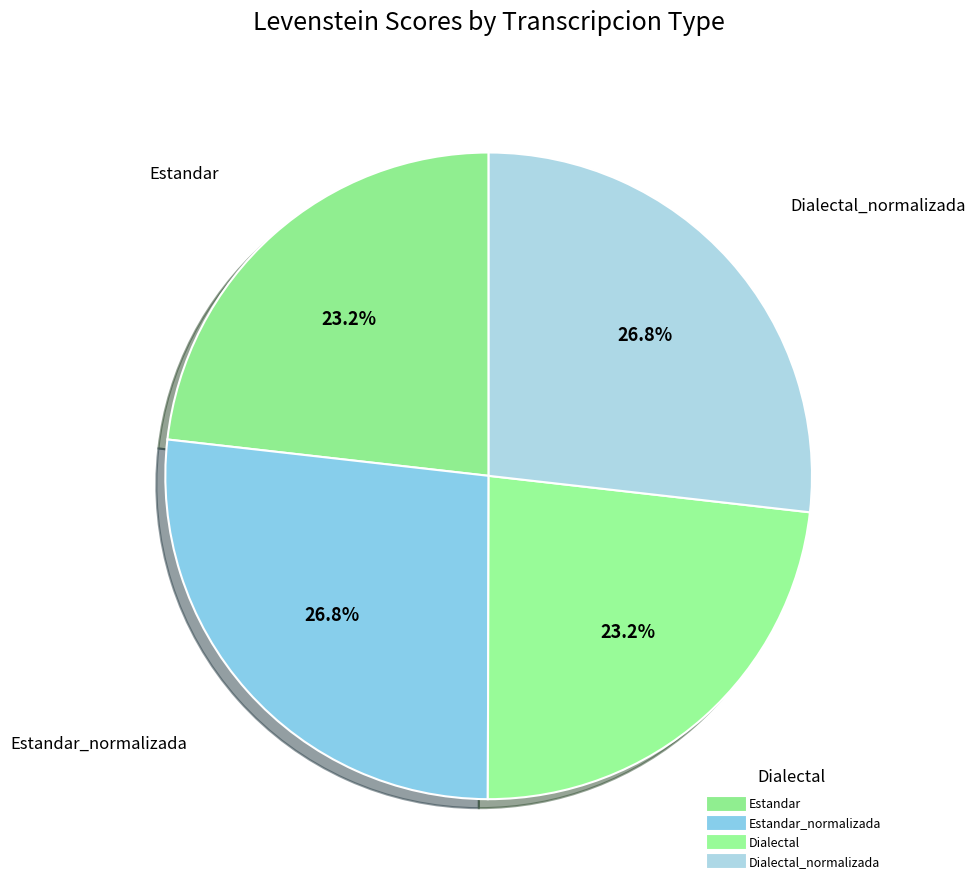

How many segments does this pie chart have?

4